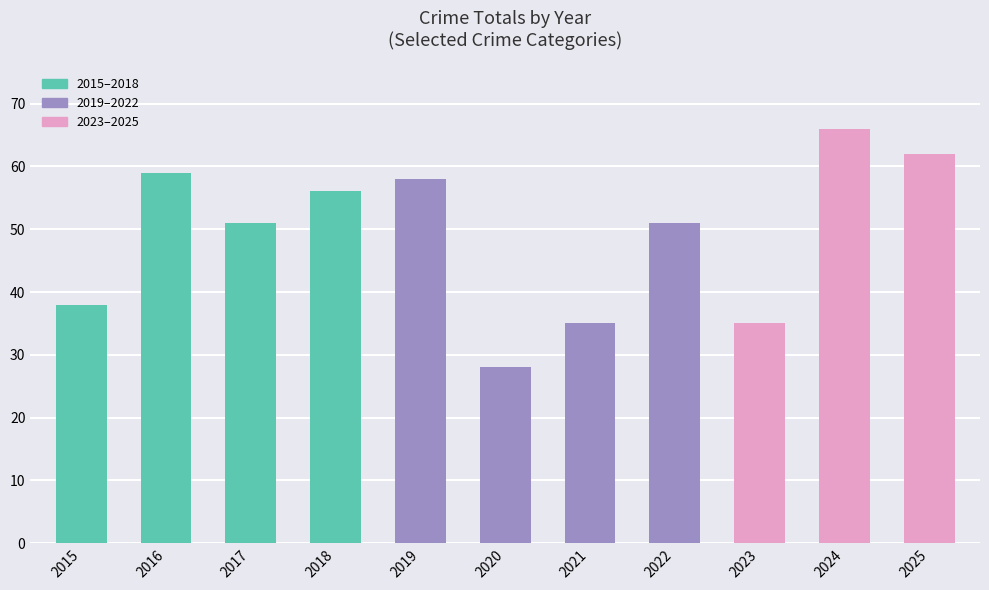

What is the average value?

49